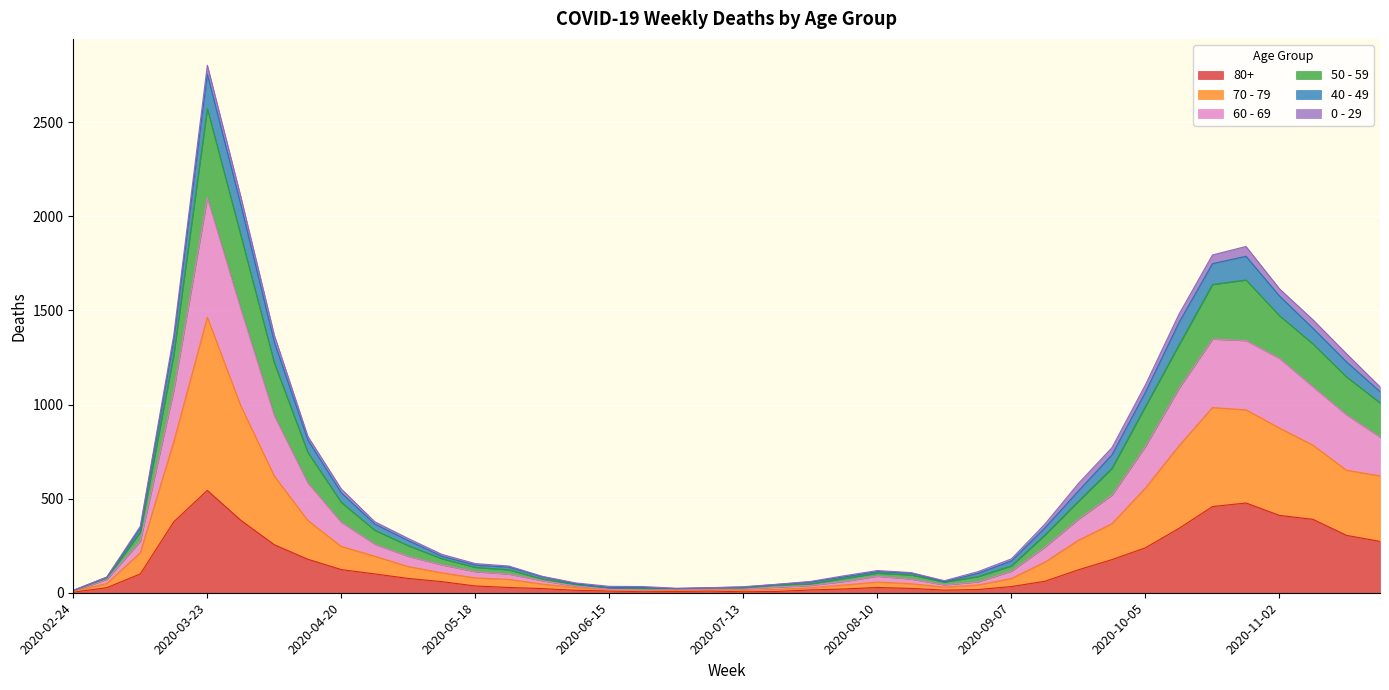

What are all the series names shown in the legend?

80+, 70 - 79, 60 - 69, 50 - 59, 40 - 49, 0 - 29